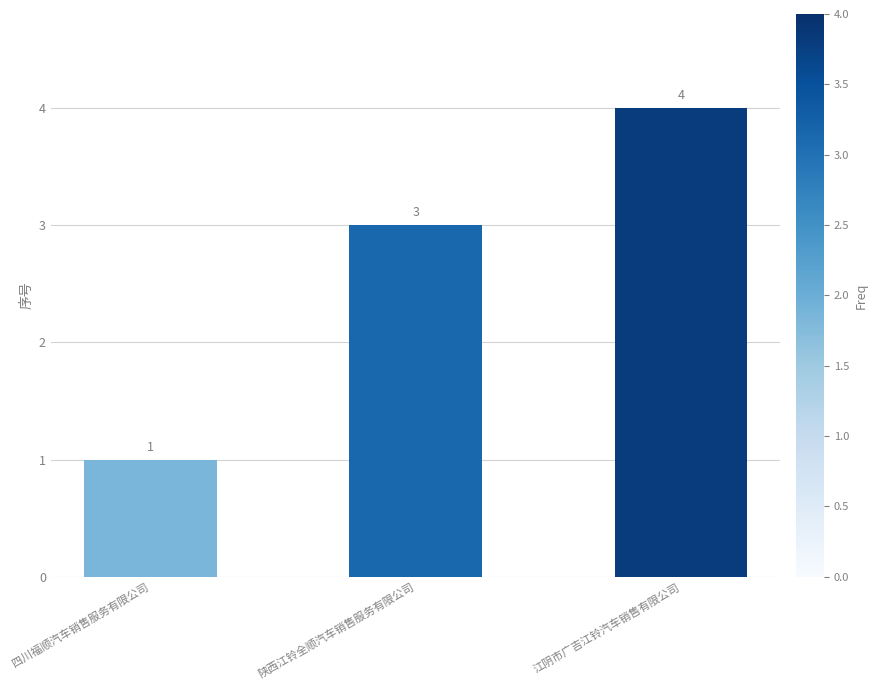

Count the number of data series in this chart.

1